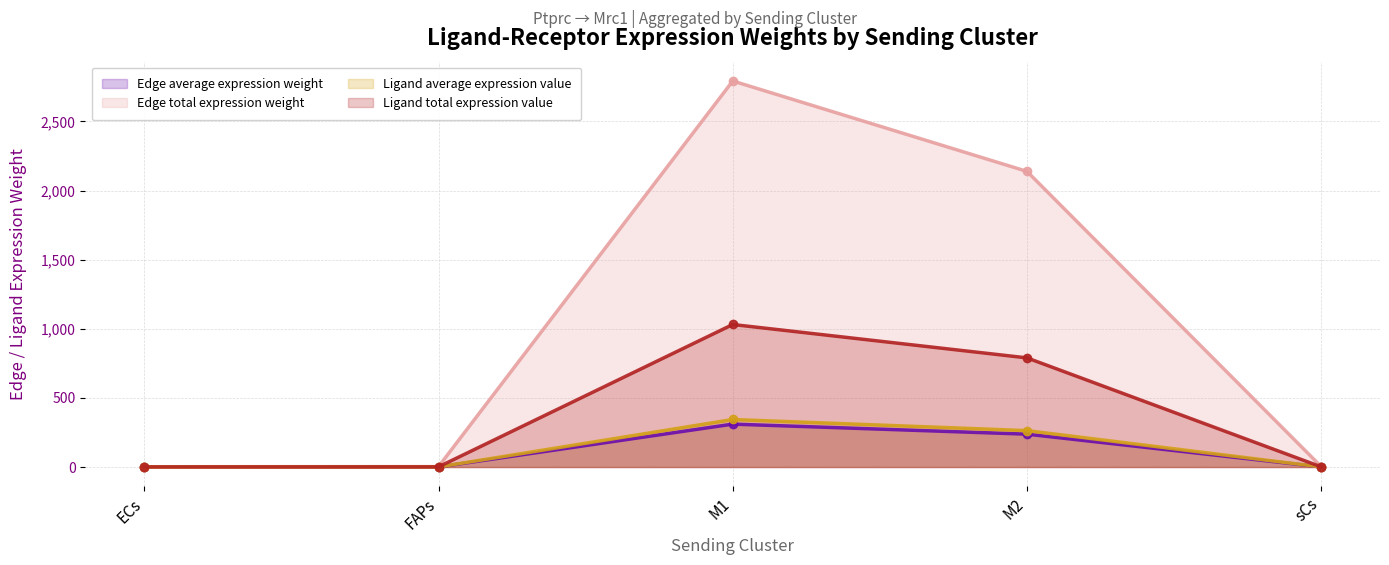

What is the sum of all Ligand total expression value values?

1823.3